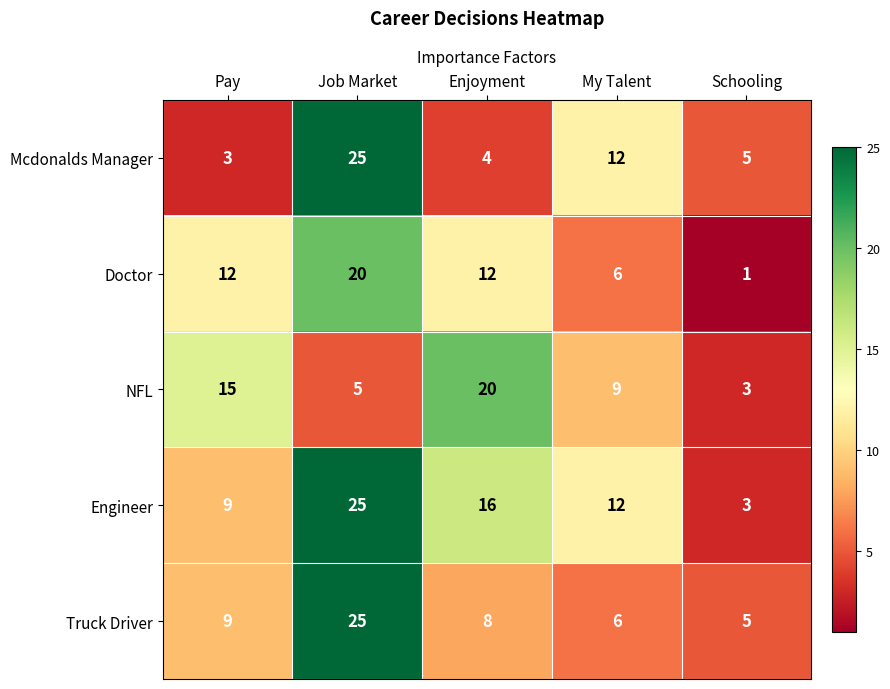

What is the smallest value displayed?

1